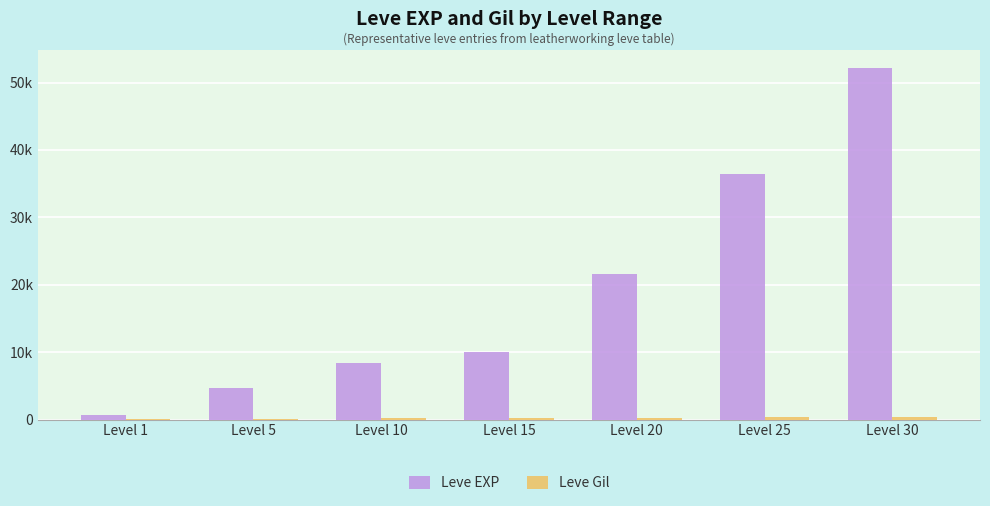

Which series has the largest total across all categories?

Leve EXP